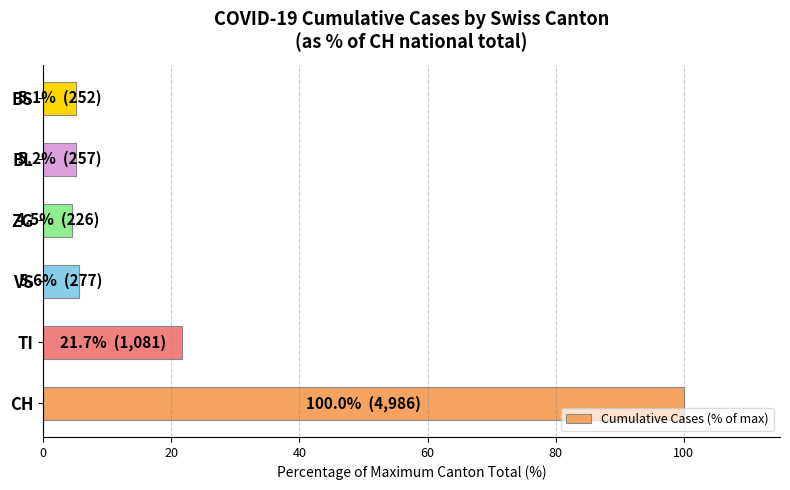

True or false: the data shows 100.0 at CH.

True